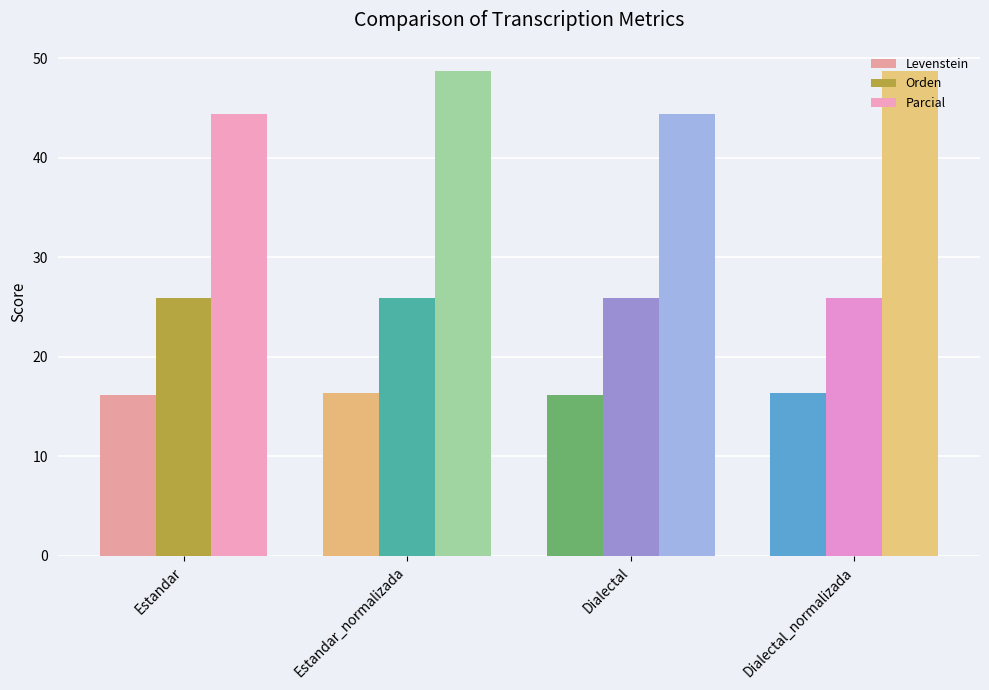

Which series has the largest range (max minus min)?

Parcial